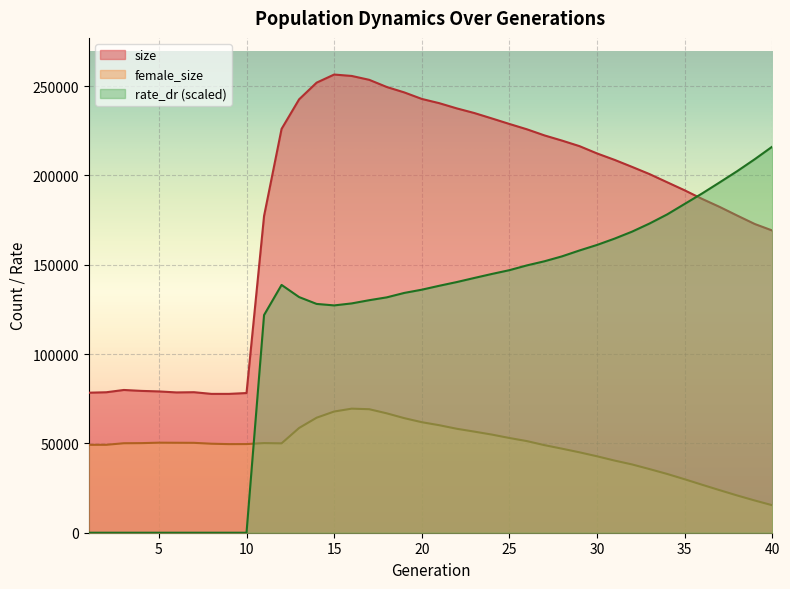

Is the value of size at 10 greater than the value of female_size at 27?

Yes